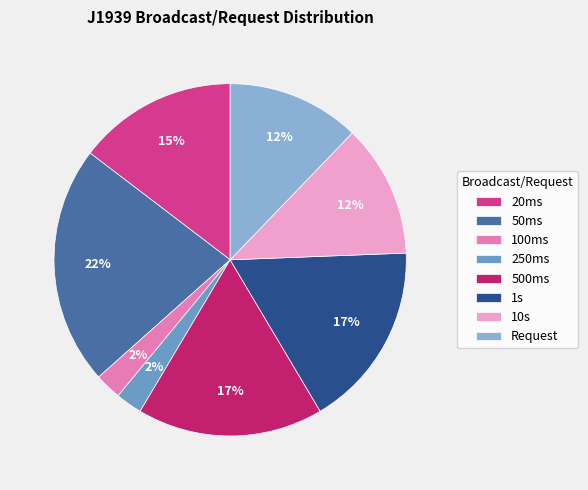

Is 50ms the majority of the pie?

No